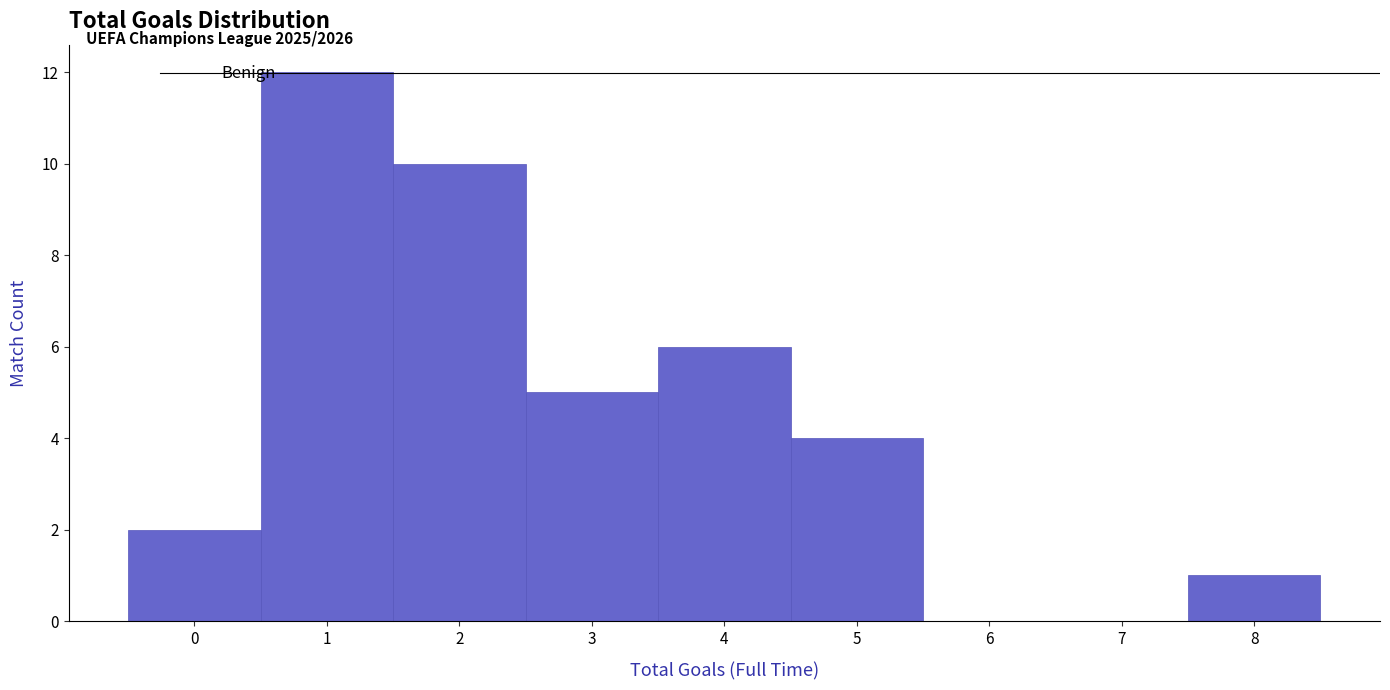

Which range on the x-axis has the tallest bar?

0.5 to 1.5